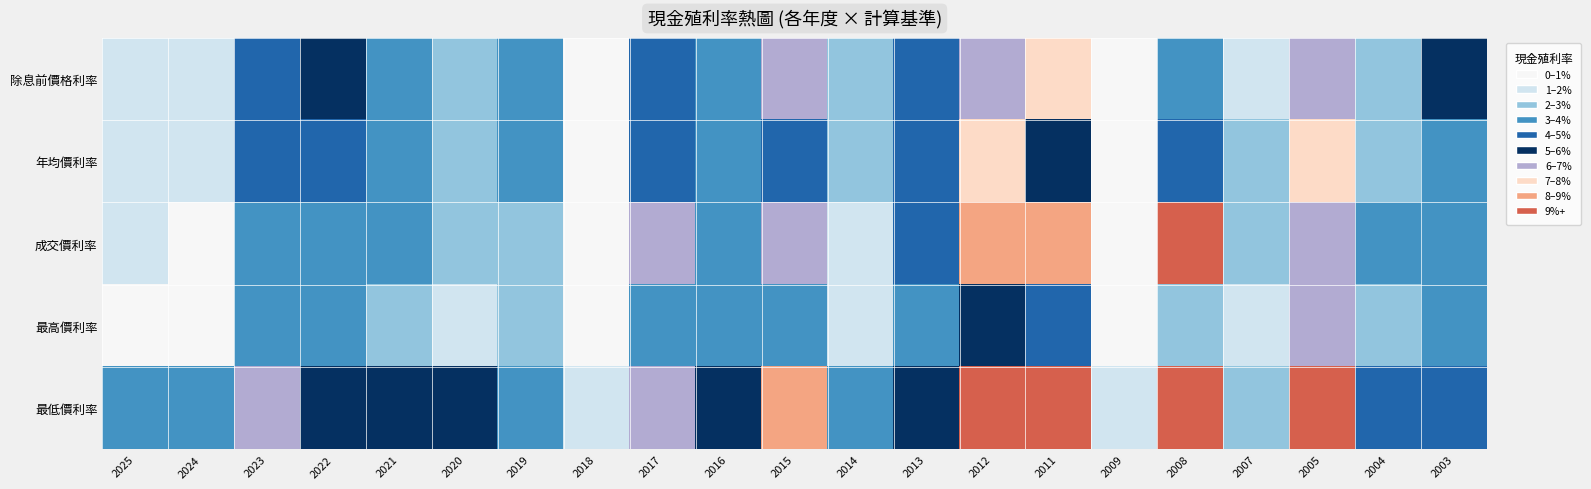

Count the number of categories in the chart.

21